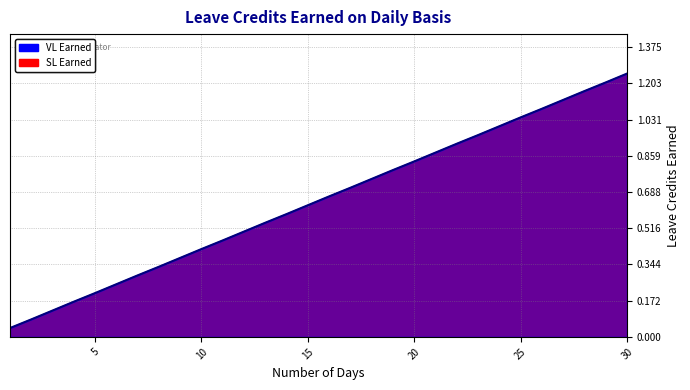

What is the total value across all series at 27?

2.2